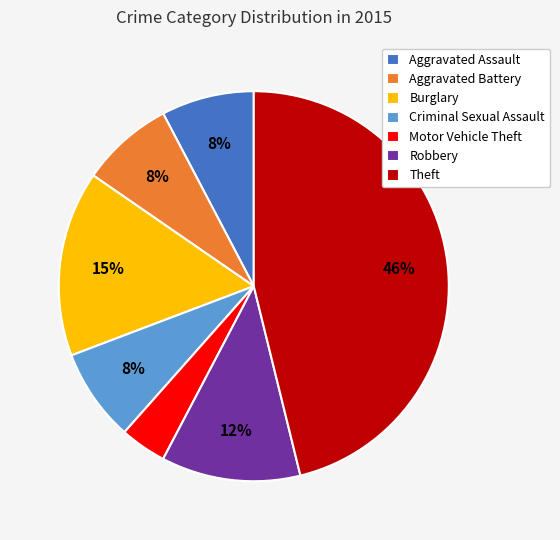

Which slice is the smallest?

Motor Vehicle Theft